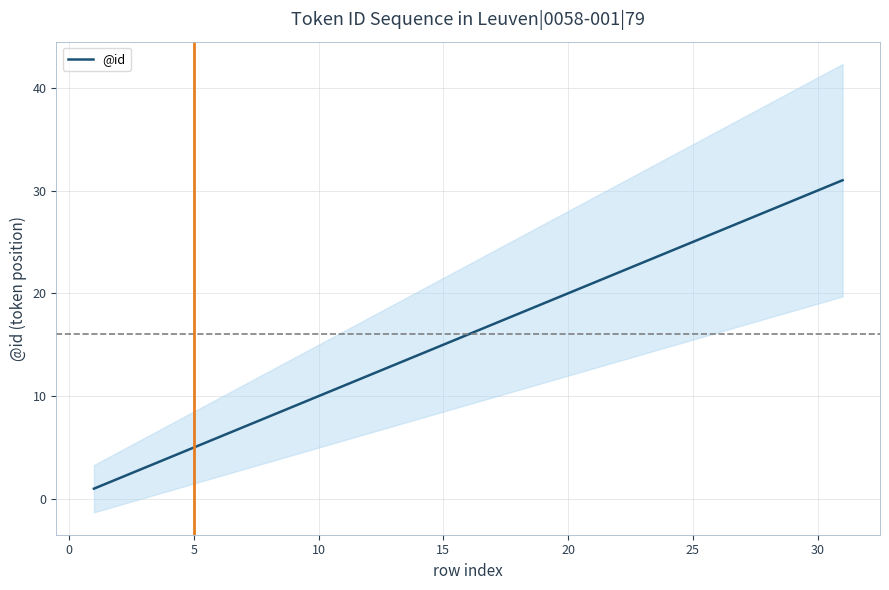

True or false: the data has more than 0 interior local peaks.

False